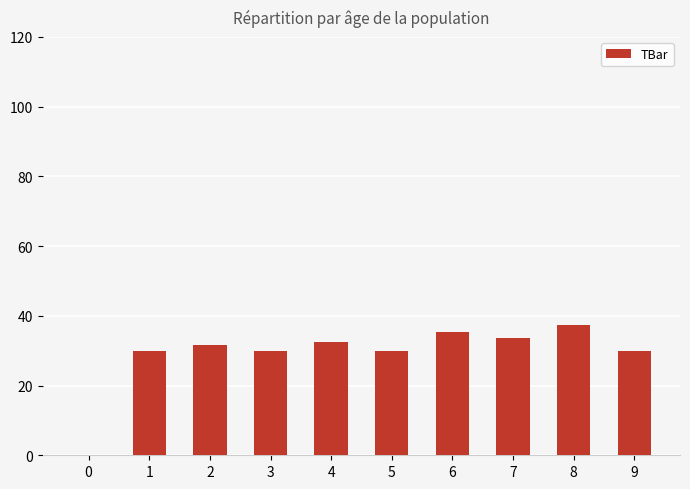

Are the bars grouped side by side (vs. stacked)?

No